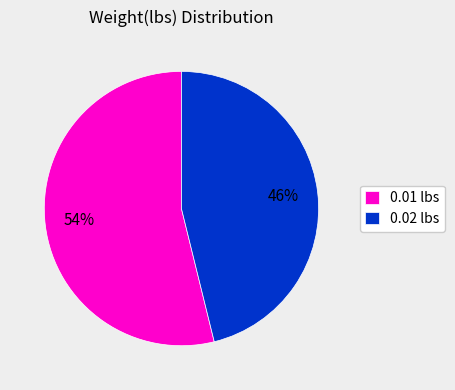

Which category has the biggest portion of the pie?

0.01 lbs